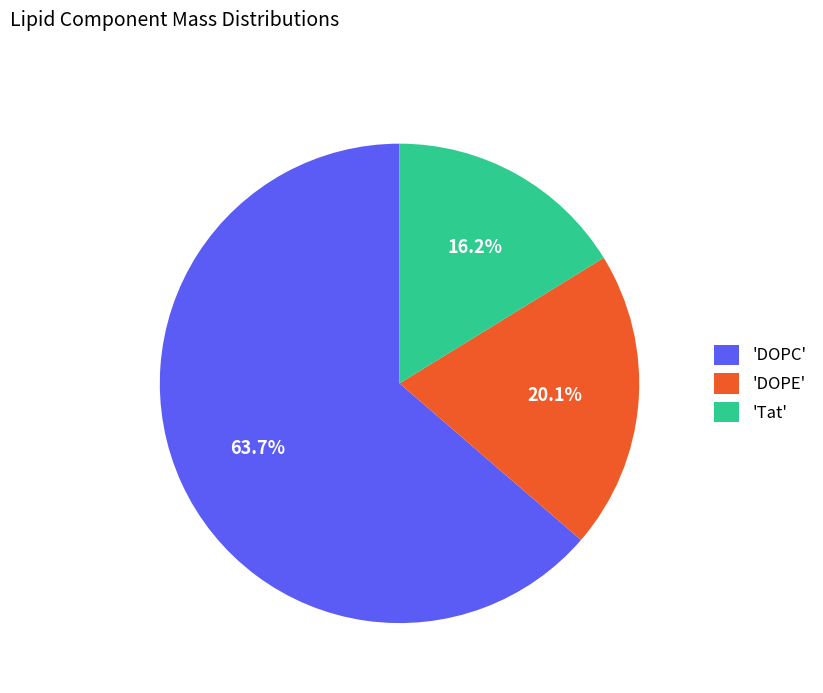

What is the total percentage of 'DOPE' and 'Tat'?

36.3%